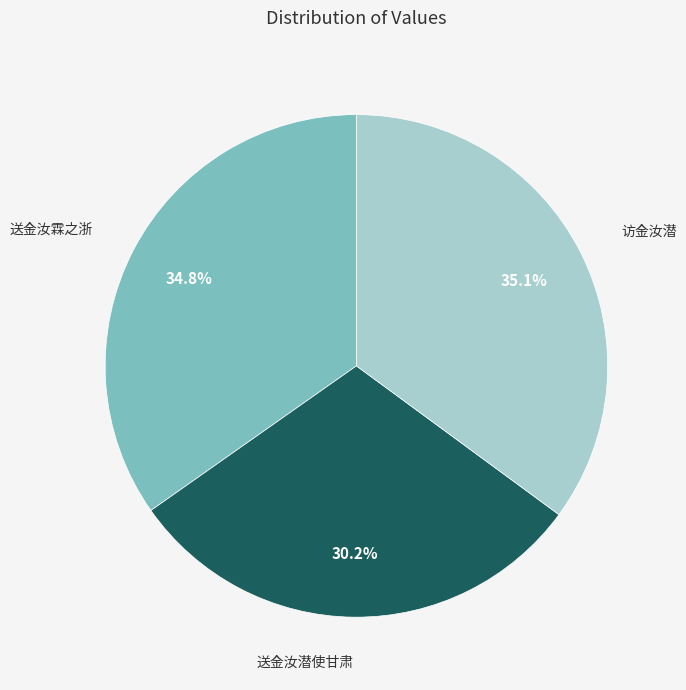

To the nearest percent, what percentage of the pie is 送金汝霖之浙?

35%